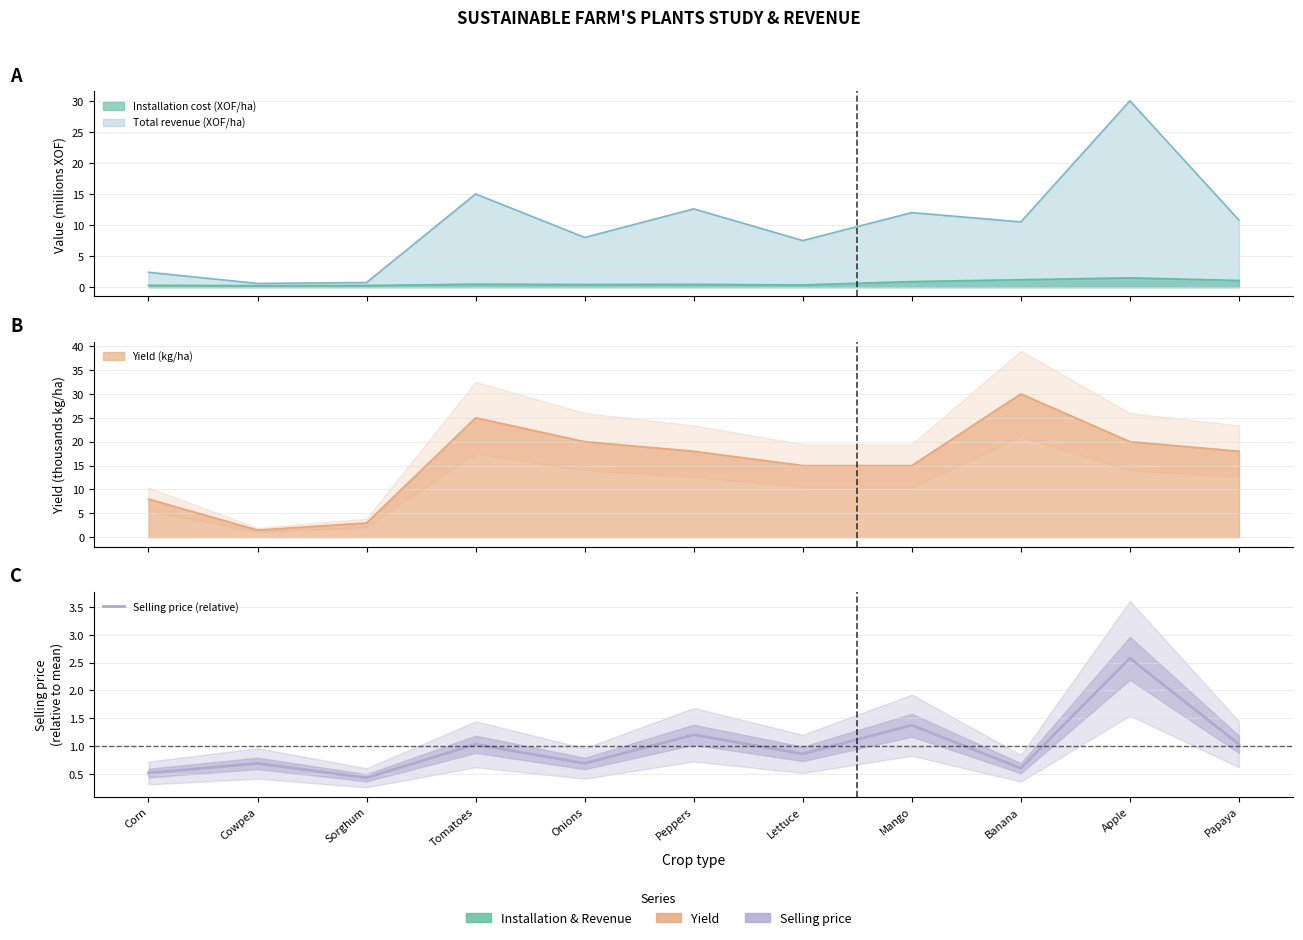

What is the label of the 6th point from the left?

Peppers